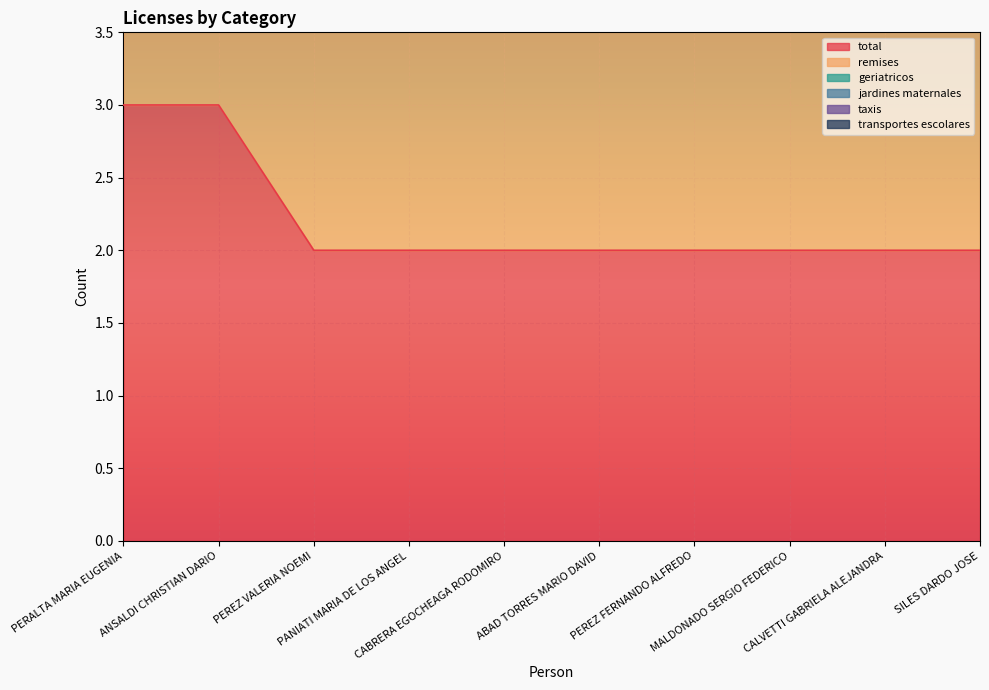

True or false: jardines maternales has more than 0 points higher than both neighbors.

False